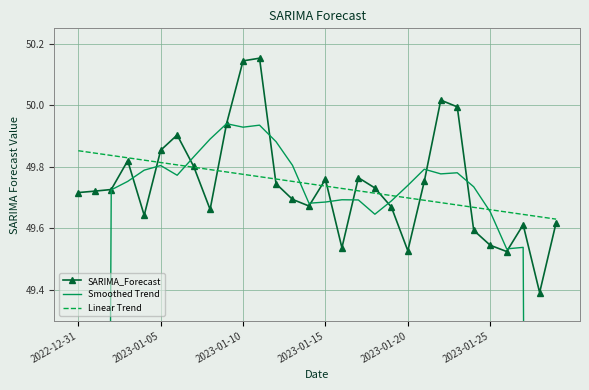

How many lines are shown in the chart?

3